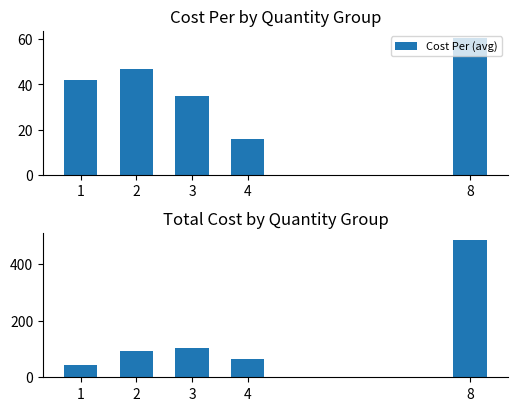

What is the difference between the Total Cost (avg) values at 8 and 4?

420.9